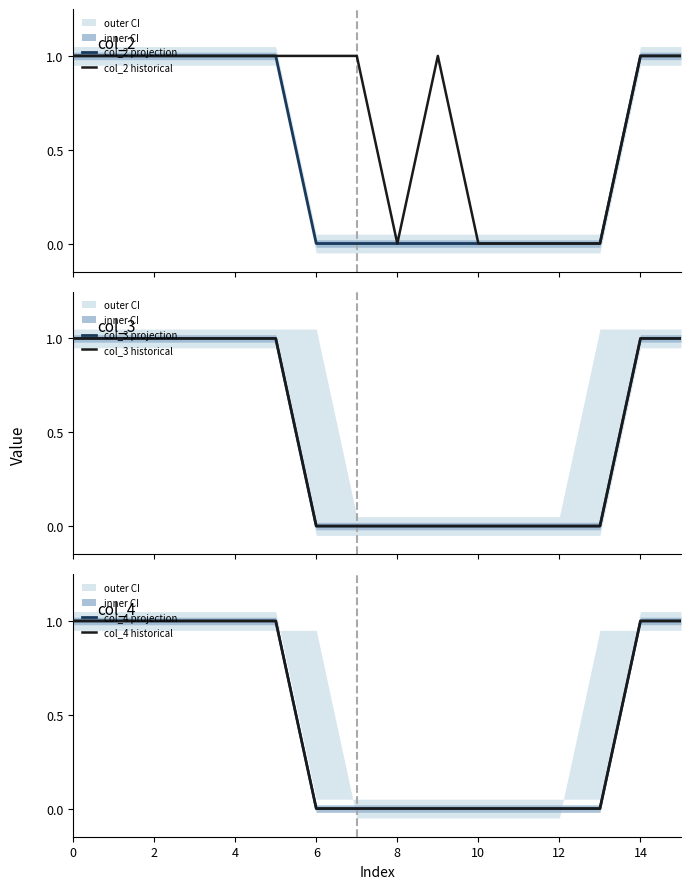

True or false: col_3 historical and col_4 projection cross at least once.

False